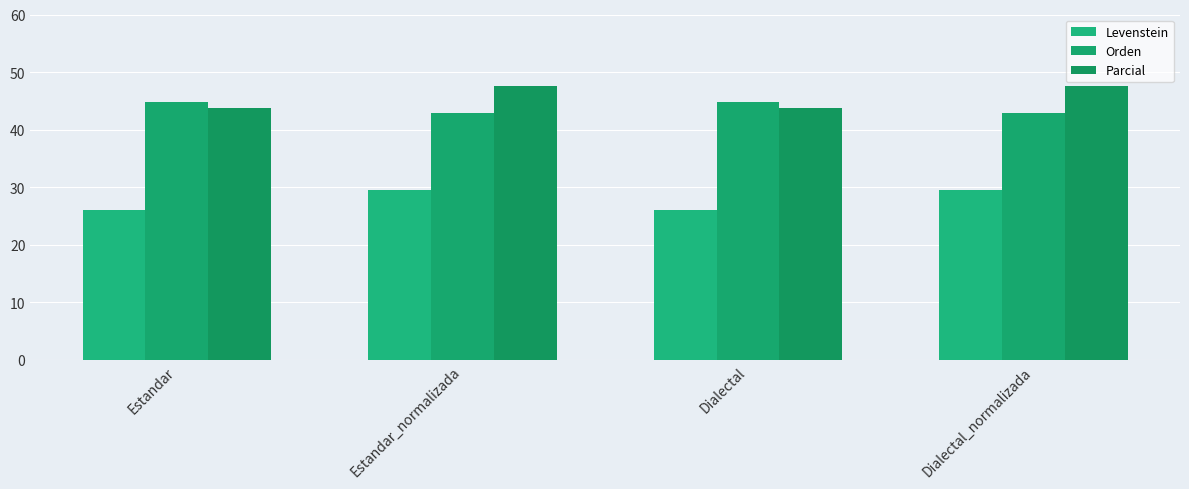

How many bars are there in total?

12